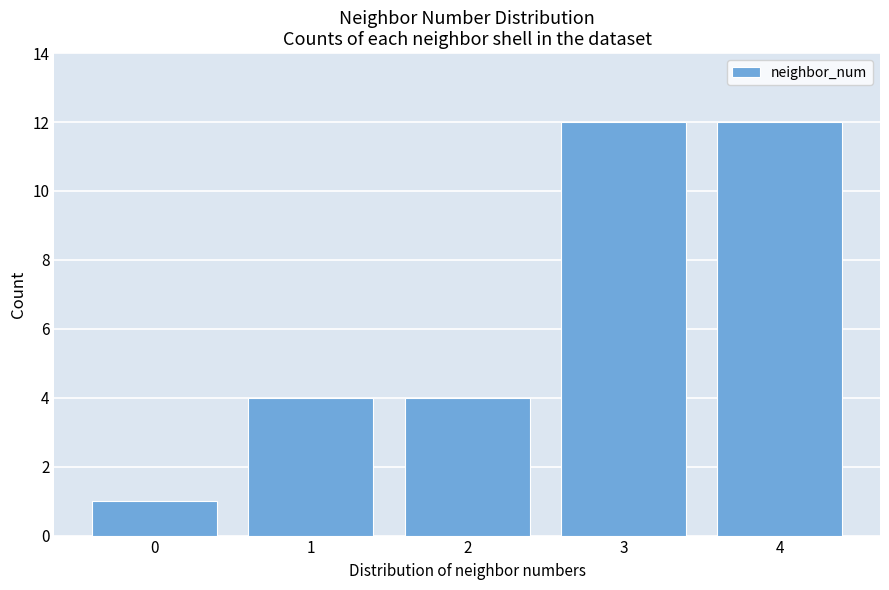

Reading right to left, extract all data points from this chart.

12	12	4	4	1